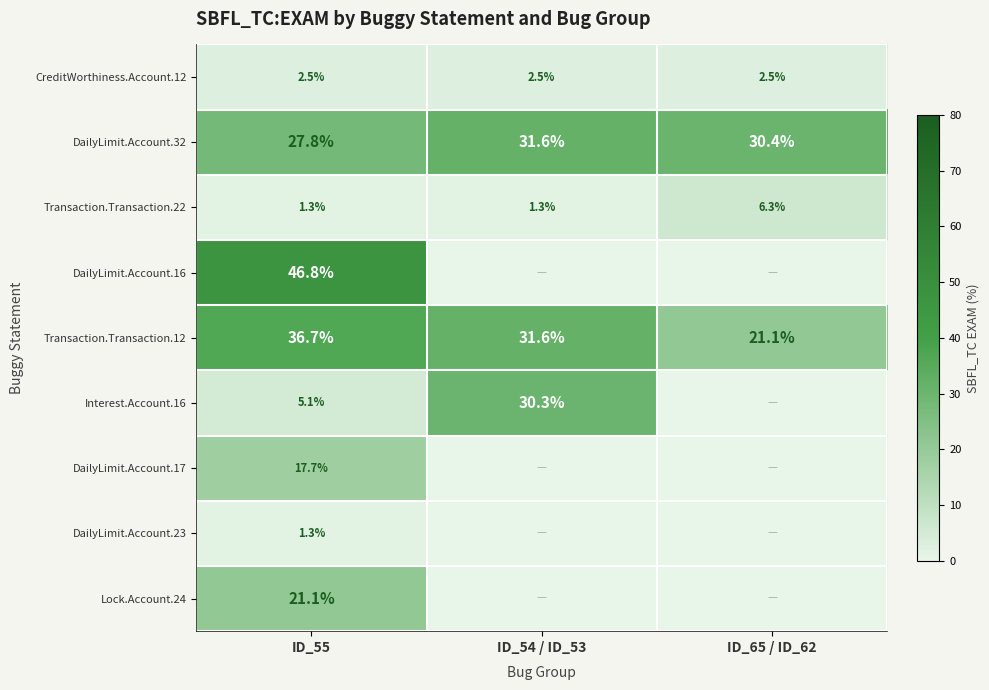

At which category is the sum across all series the highest?

ID_55